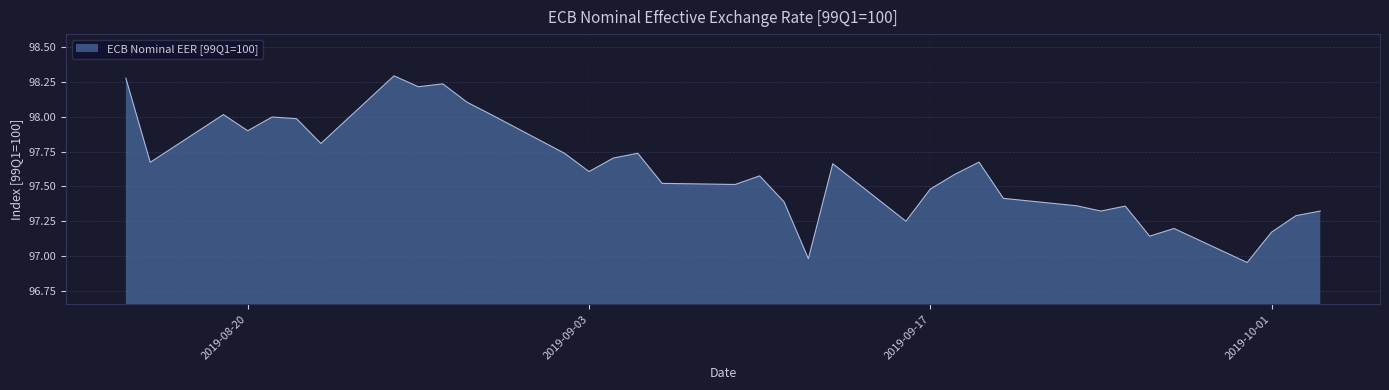

What is the difference between the maximum and minimum values?

1.3